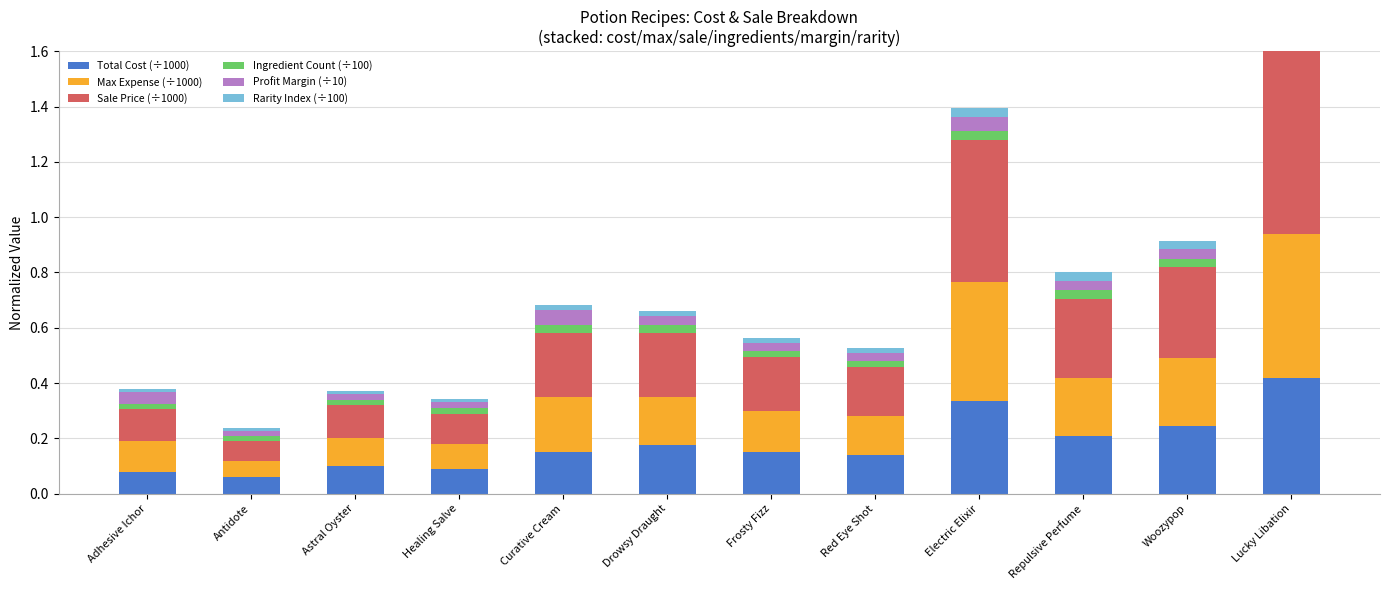

Is it true that Total Cost (÷1000) equals 0.4 at Lucky Libation?

True